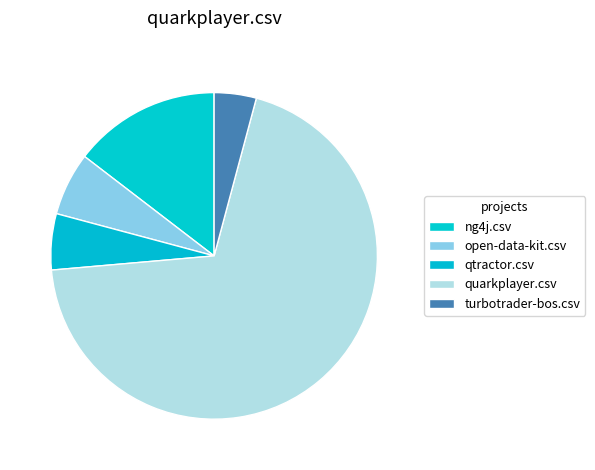

Is the sum of turbotrader-bos.csv and qtractor.csv greater than half?

No